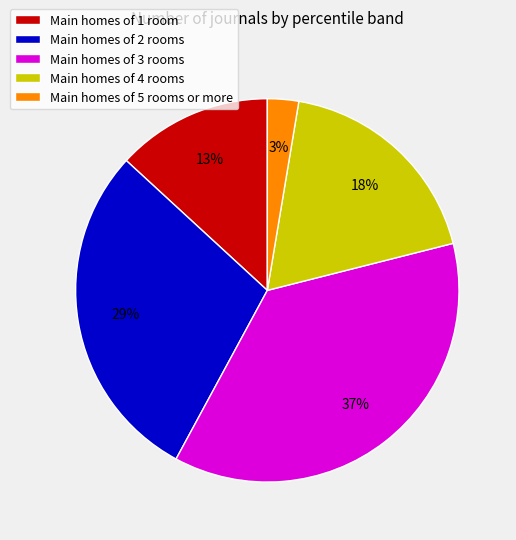

Is there any slice that represents more than half of the pie?

No